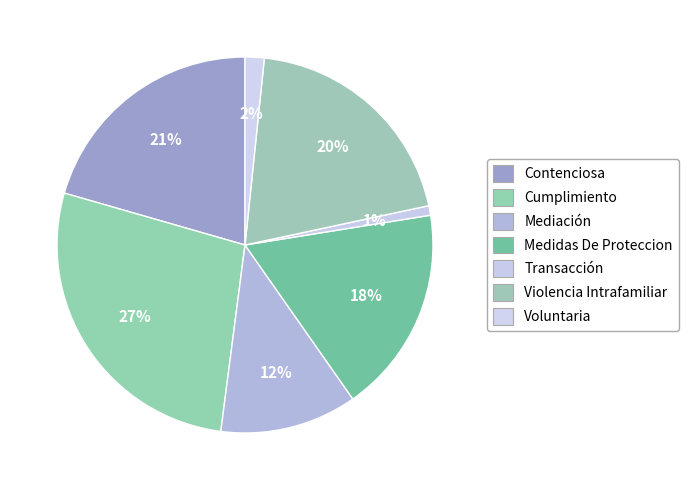

Rank the categories by value from lowest to highest.

Transacción, Voluntaria, Mediación, Medidas De Proteccion, Violencia Intrafamiliar, Contenciosa, Cumplimiento